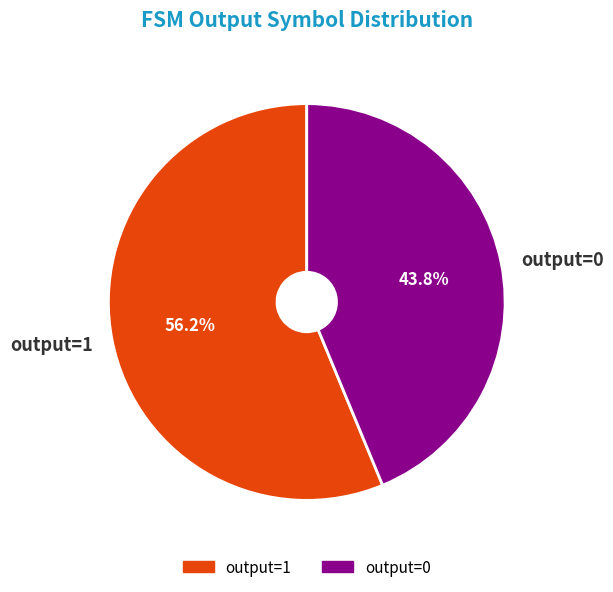

How many segments does this pie chart have?

2